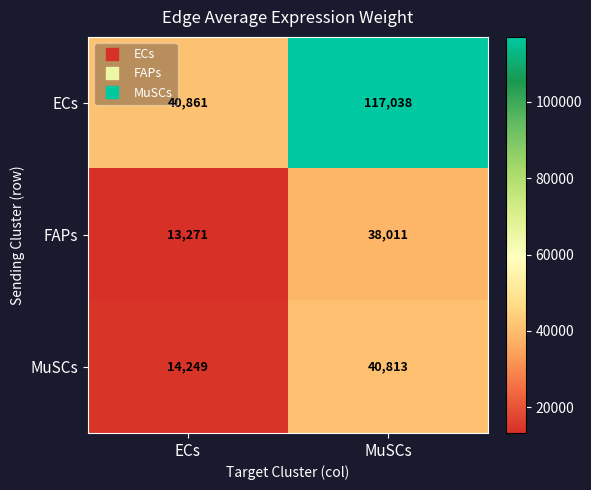

Which series has the largest total across all categories?

ECs